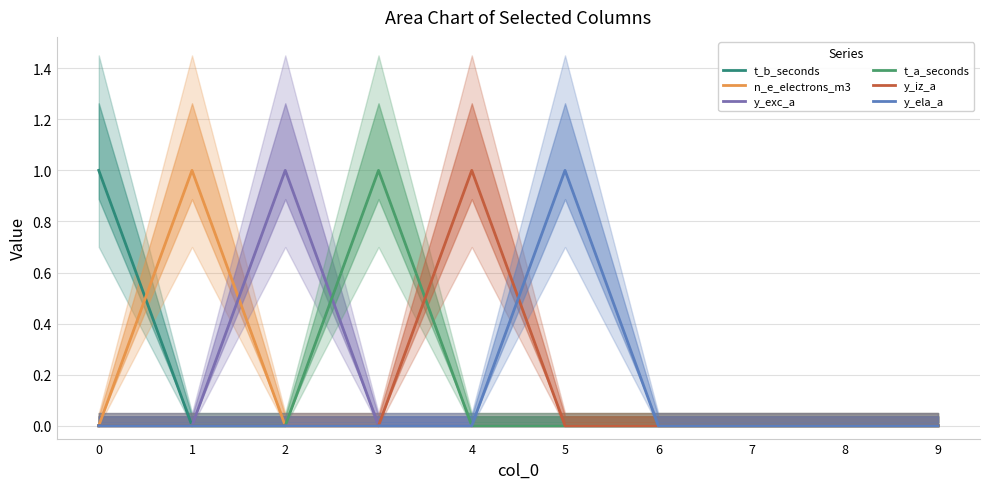

After their last crossing, which series has the higher values: t_a_seconds or y_exc_a?

t_a_seconds